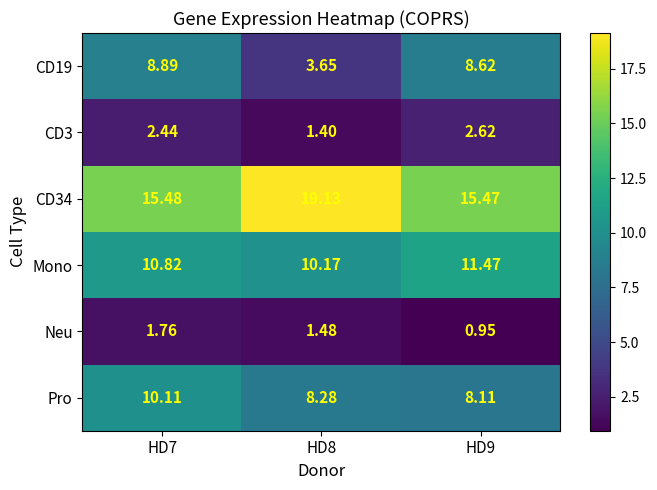

Between HD7 and HD9, which series saw the biggest shift?

Pro